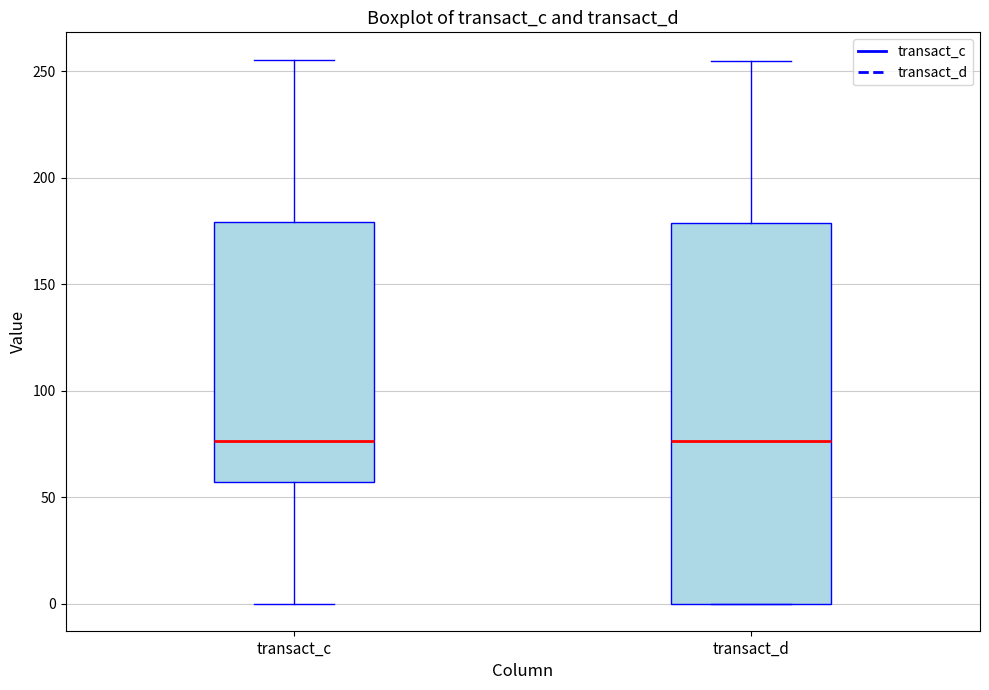

Reading left to right, read every box against the y-axis: the position of its median line, the range the box covers, and the ends of its whiskers. The values are not printed on the chart, so give them approximately, as read against the axis.

transact_c: median 75, box 55 to 180, whiskers 0 to 255
transact_d: median 75, box 0 to 180, whiskers 0 to 255